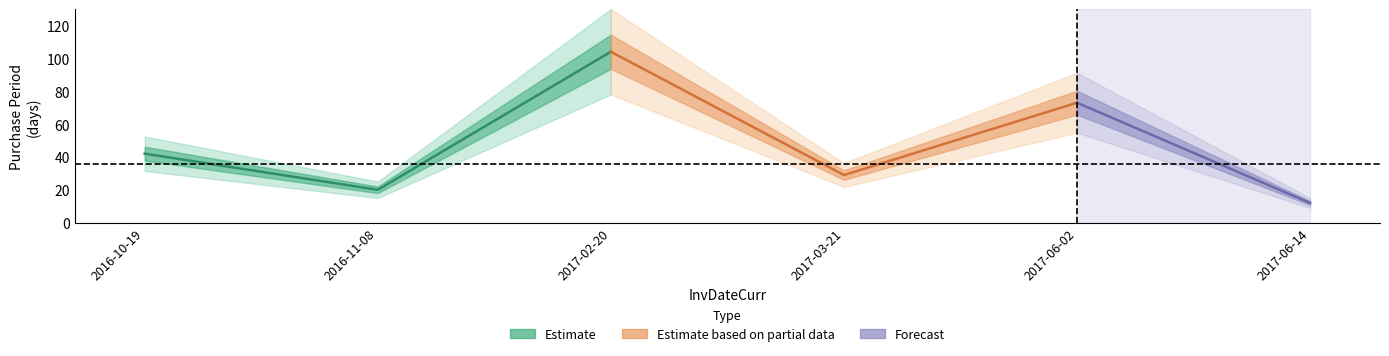

List the labels in order of value, smallest first.

2017-06-14, 2016-11-08, 2017-03-21, 2016-10-19, 2017-06-02, 2017-02-20